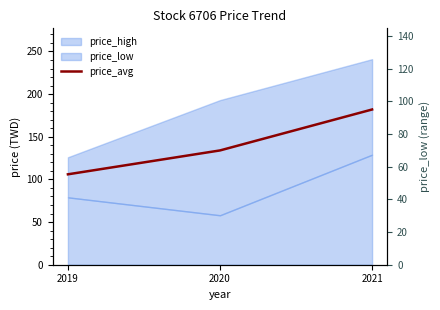

Does the chart have visible grid lines?

No